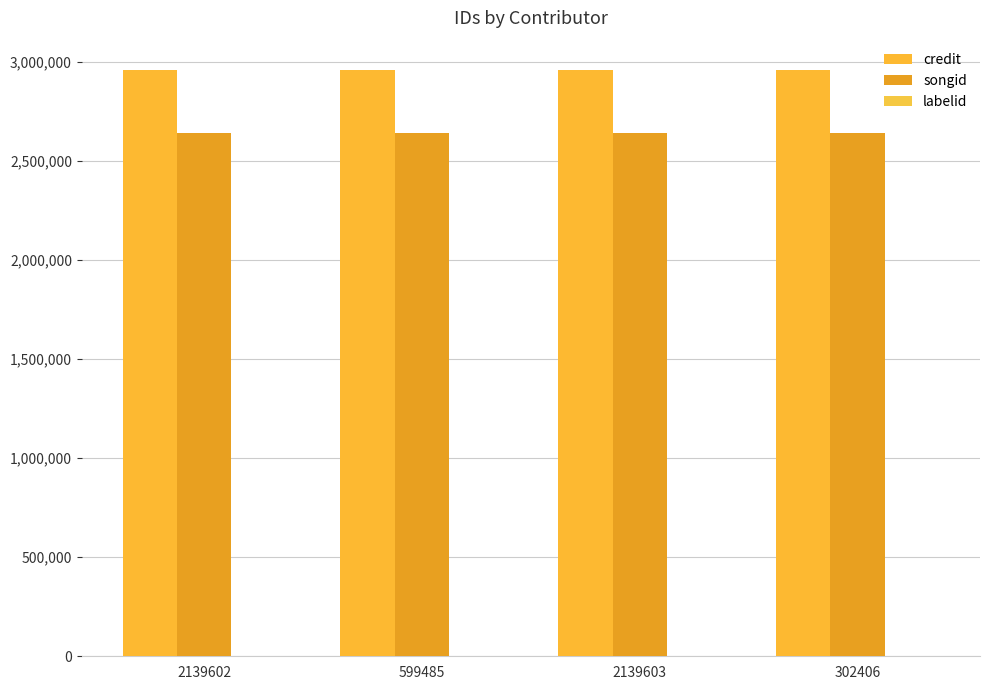

Rank the categories by credit value from lowest to highest.

2139602, 599485, 2139603, 302406